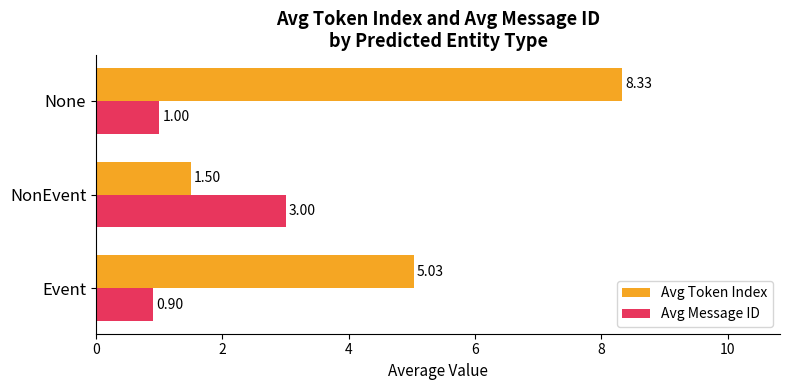

What is the difference between the maximum and minimum values in the Avg Token Index series?

6.8